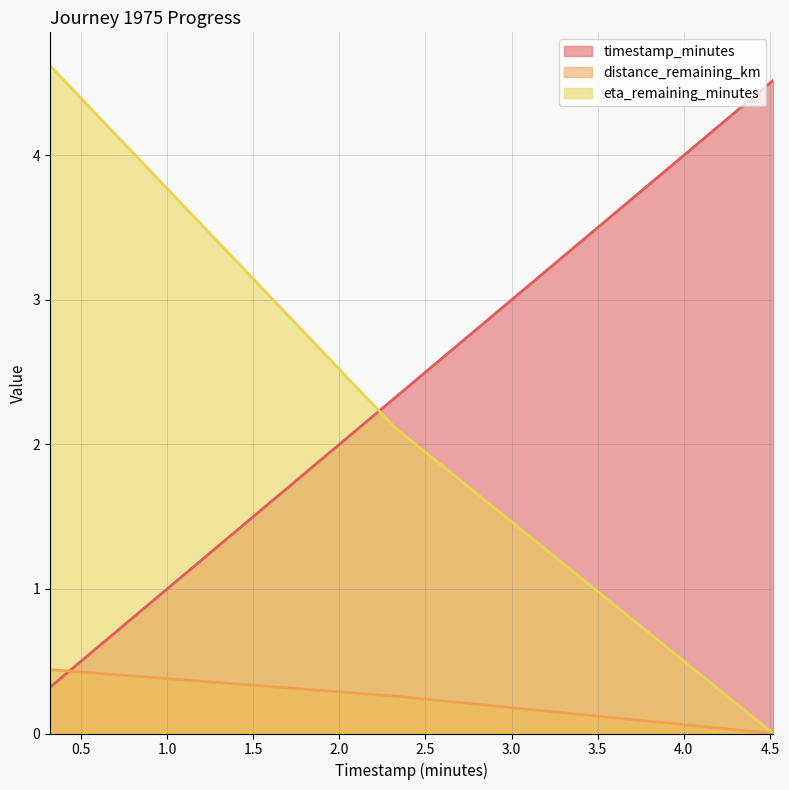

What is the total value across all series at 0.32?

5.4